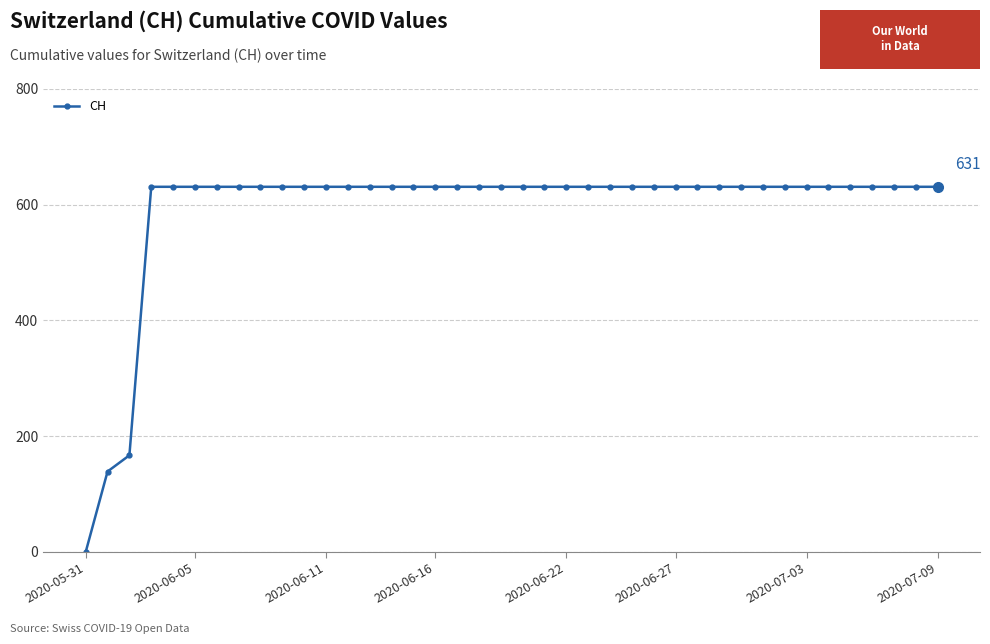

What is the difference between the second highest and minimum values?

631